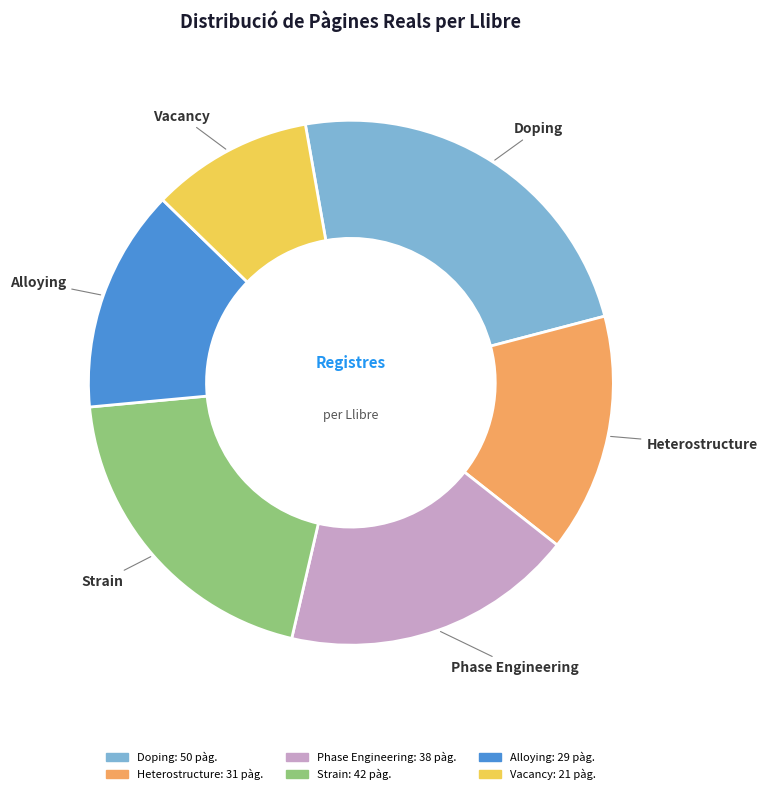

Does any single category account for the majority?

No